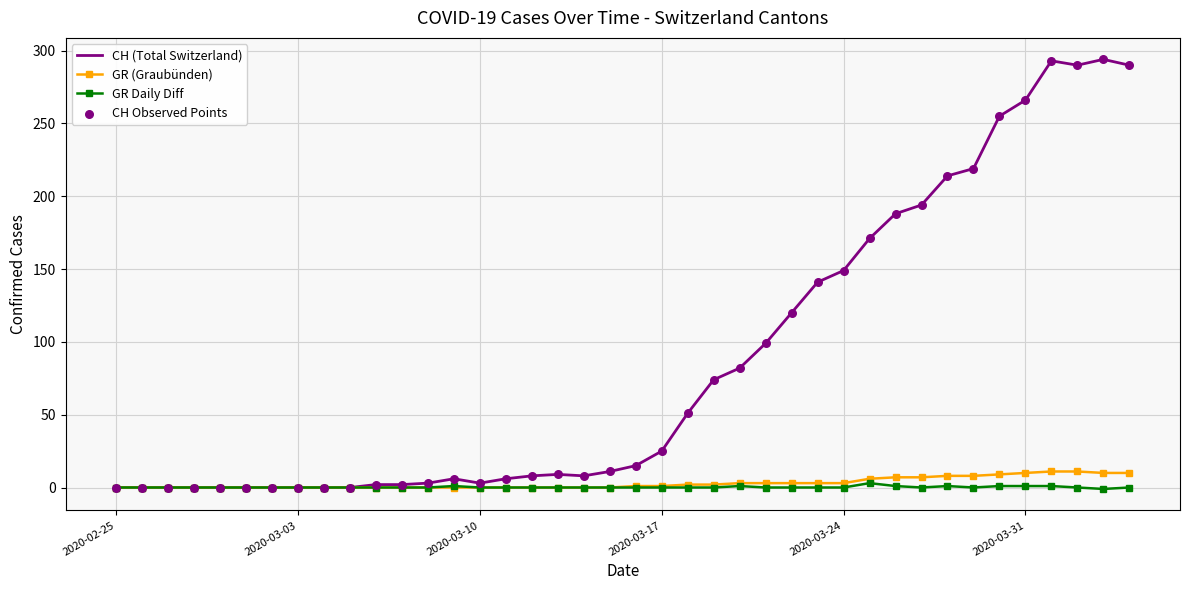

Which series has the widest spread of values?

CH (Total Switzerland)